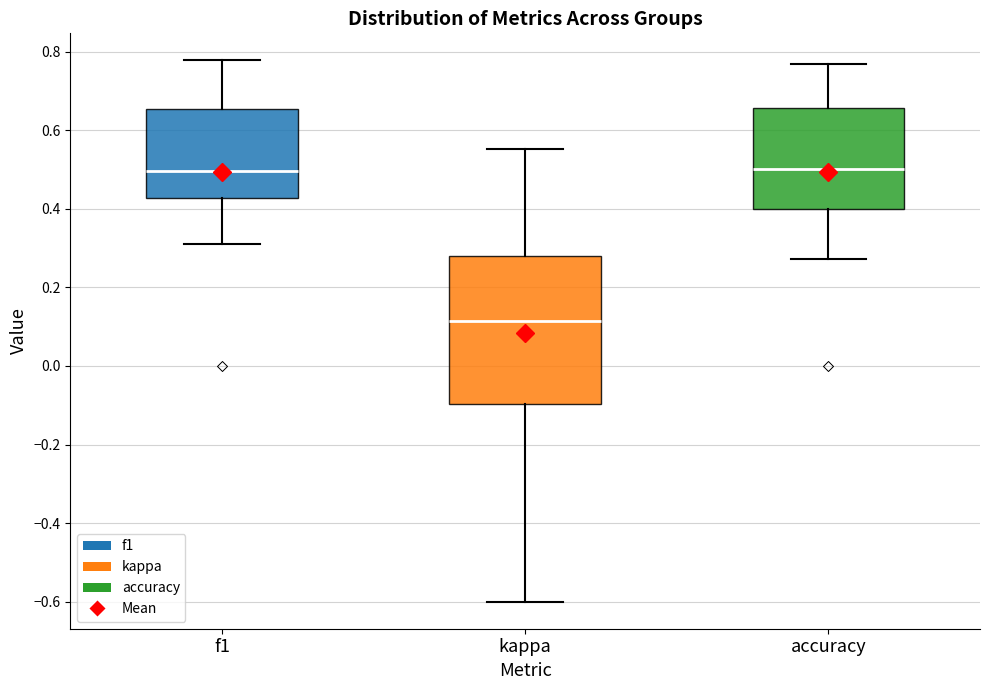

Which box is the tallest, from its lower edge to its upper edge?

kappa